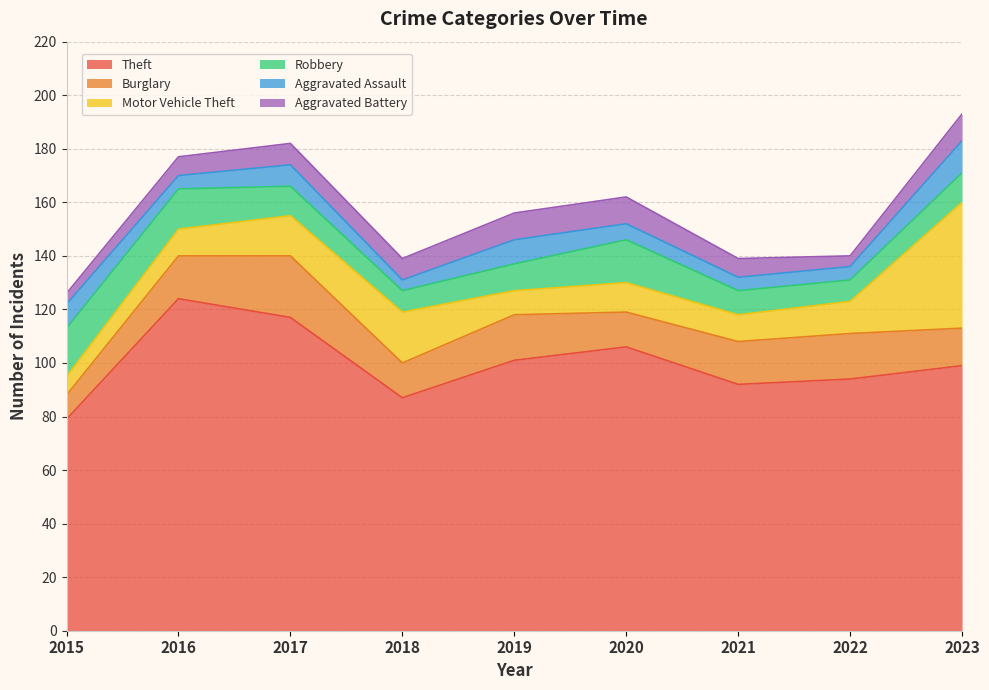

Which series changed the most between 2017 and 2018?

Theft